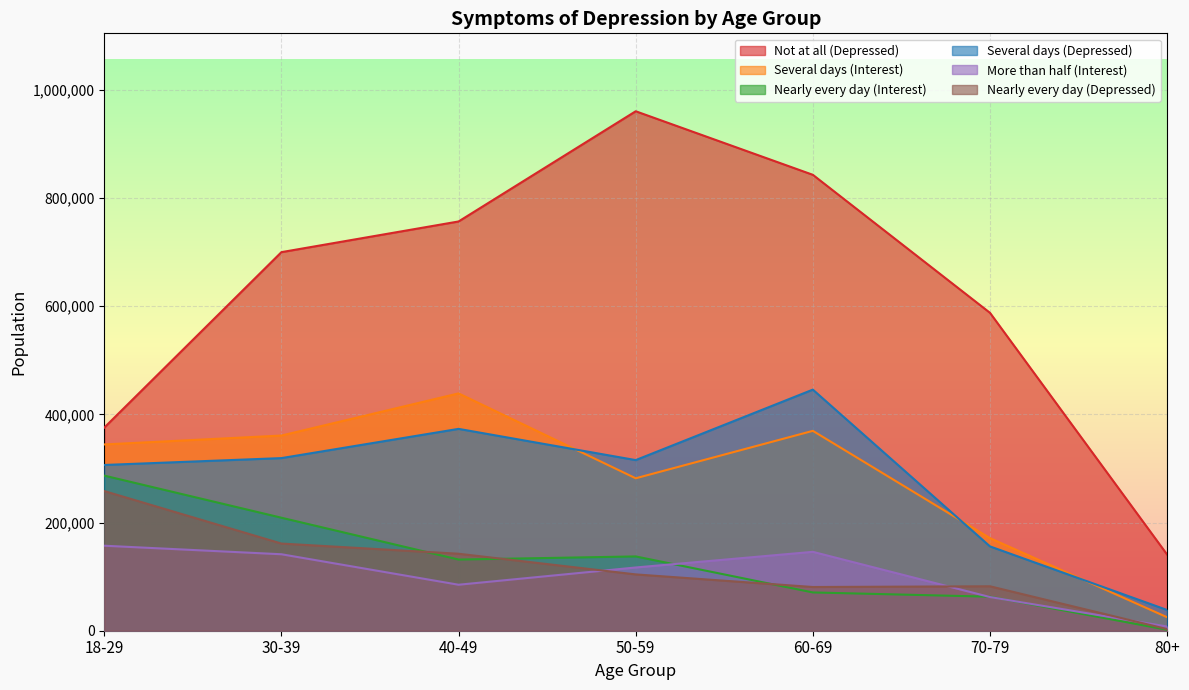

List the labels in order of Nearly every day (Depressed) value, largest first.

18-29, 30-39, 40-49, 50-59, 70-79, 60-69, 80+